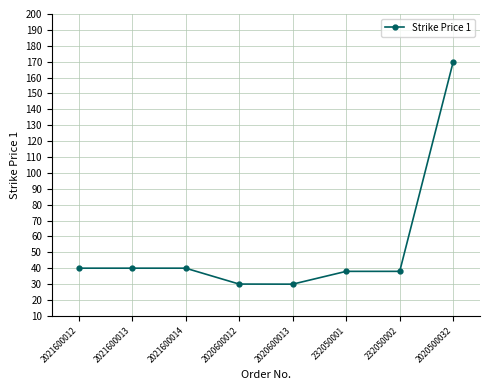

What is the label of the 3rd point from the right?

232050001